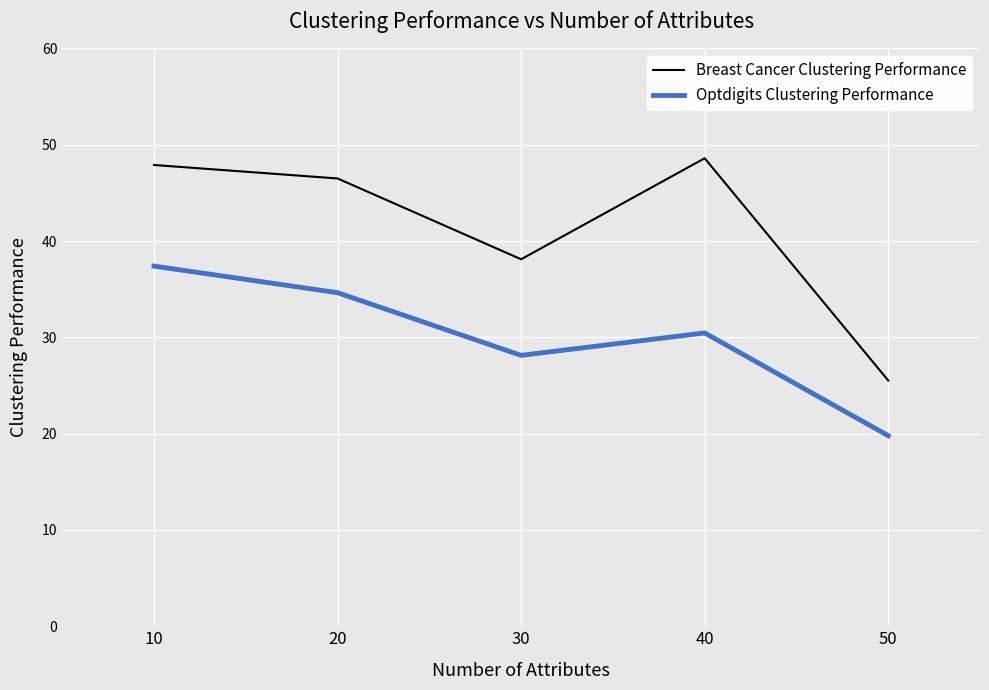

Where is Breast Cancer Clustering Performance nearest to the value 37?

30